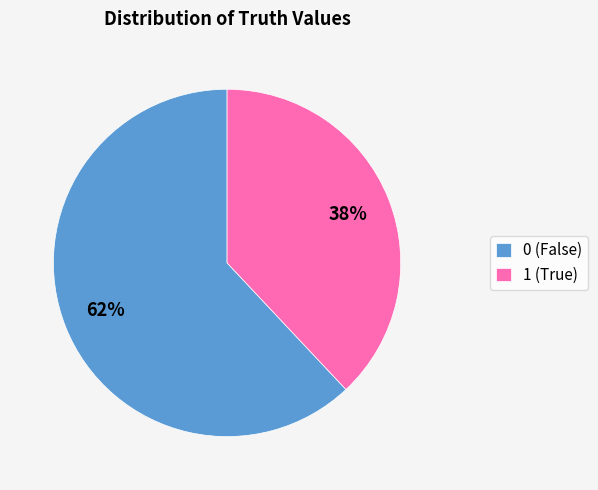

To the nearest percent, what is the difference between the 0 and 1 slice percentages?

24%